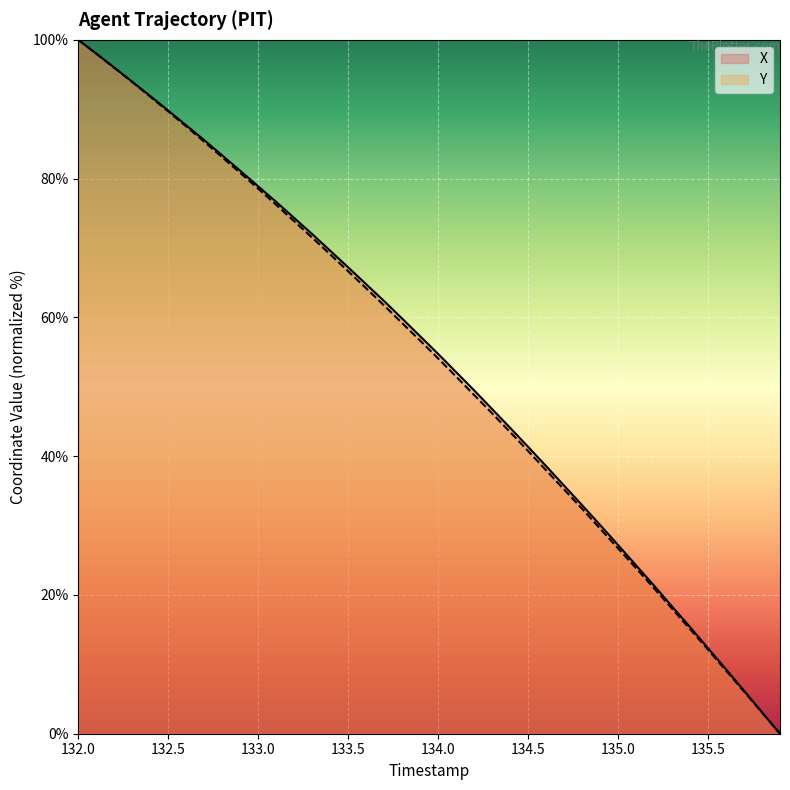

List the series in order of their peak value, highest first.

X, Y